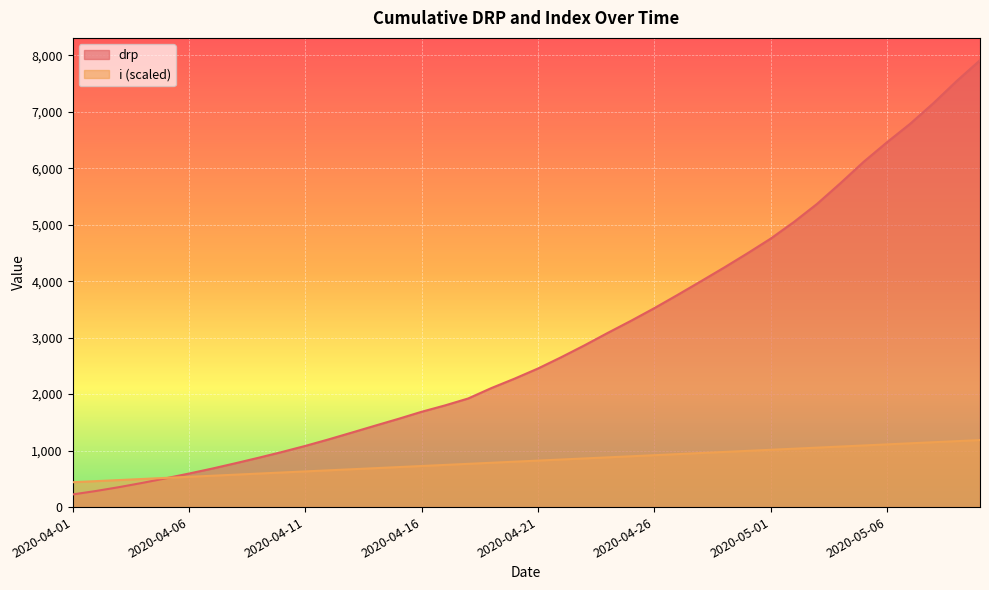

Is it true that drp equals 4153.0 at 2020-04-23?

False